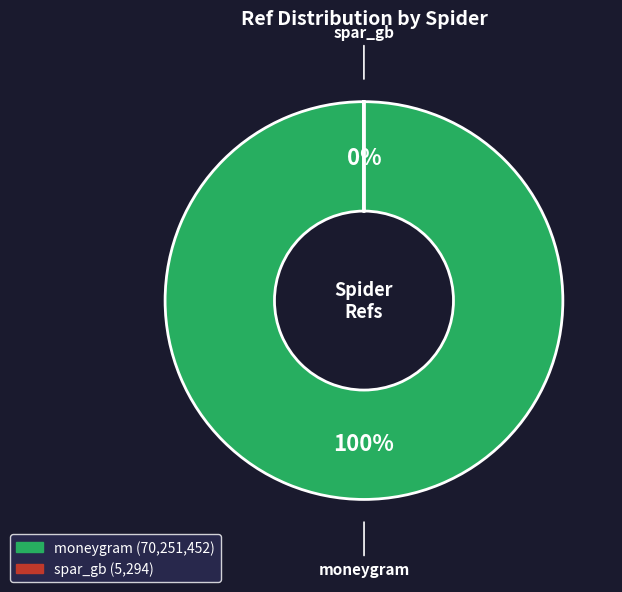

Is it true that spar_gb is 5% of the pie?

False